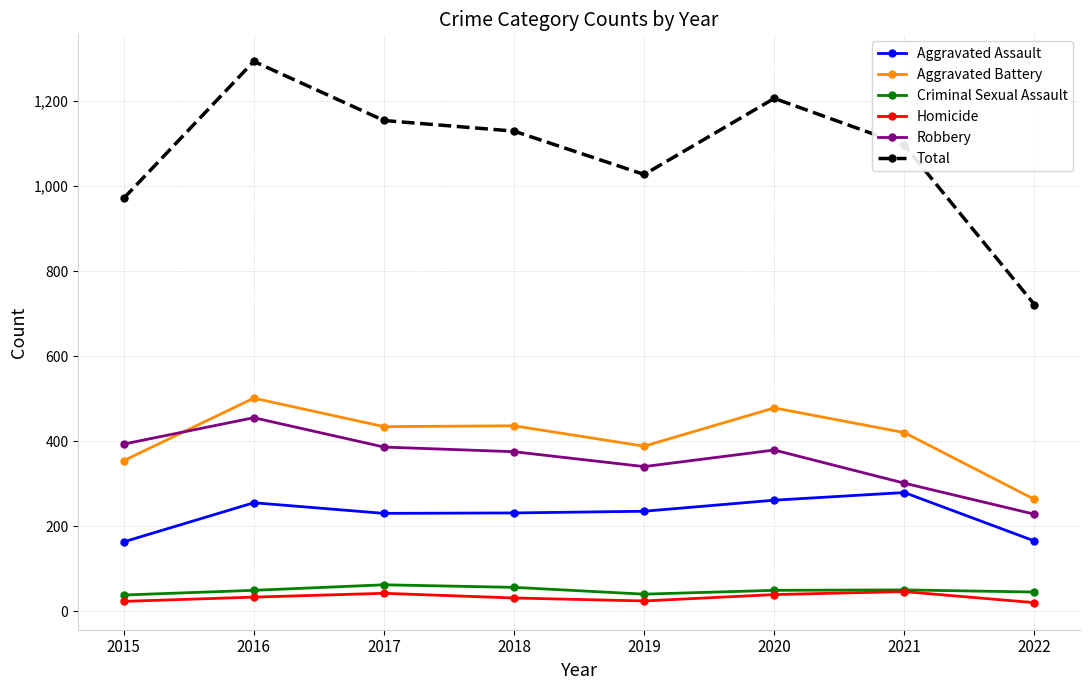

How many categories are shown in the chart?

8